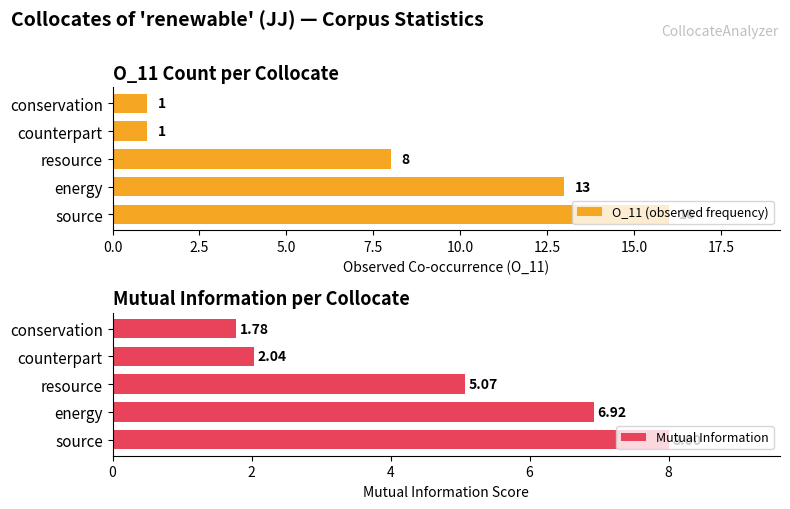

What are all the series names shown in the legend?

O_11 (observed frequency), Mutual Information